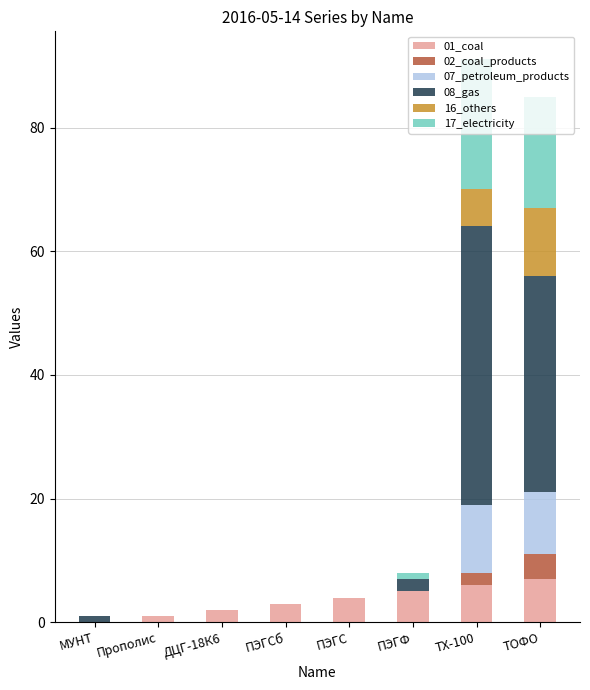

List the labels in order of 07_petroleum_products value, largest first.

ТХ-100, ТОФО, МУНТ, Прополис, ДЦГ-18К6, ПЭГСб, ПЭГС, ПЭГФ